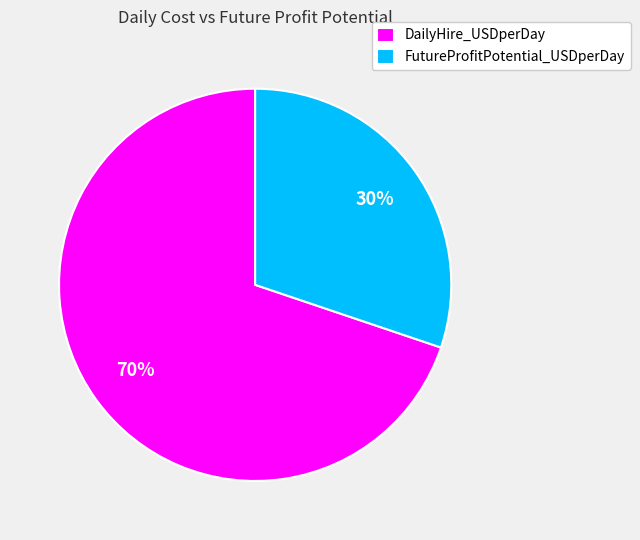

What is the ratio of the value at FutureProfitPotential_USDperDay to the value at DailyHire_USDperDay?

0.4